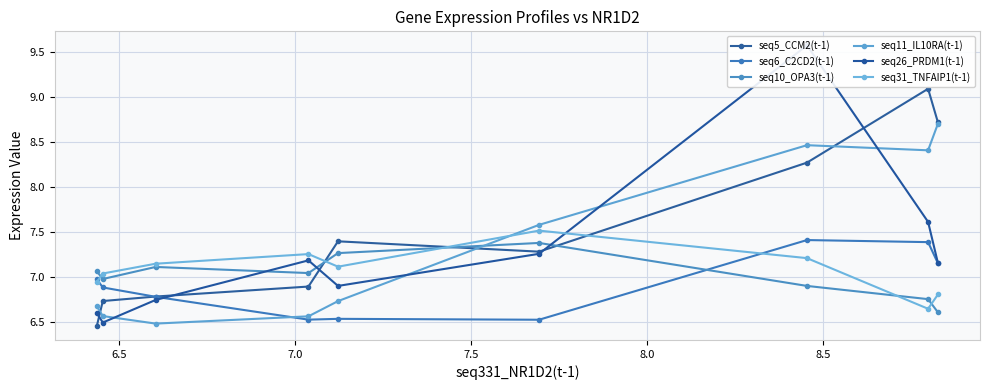

How many data points in seq5_CCM2(t-1) are less than 7?

4